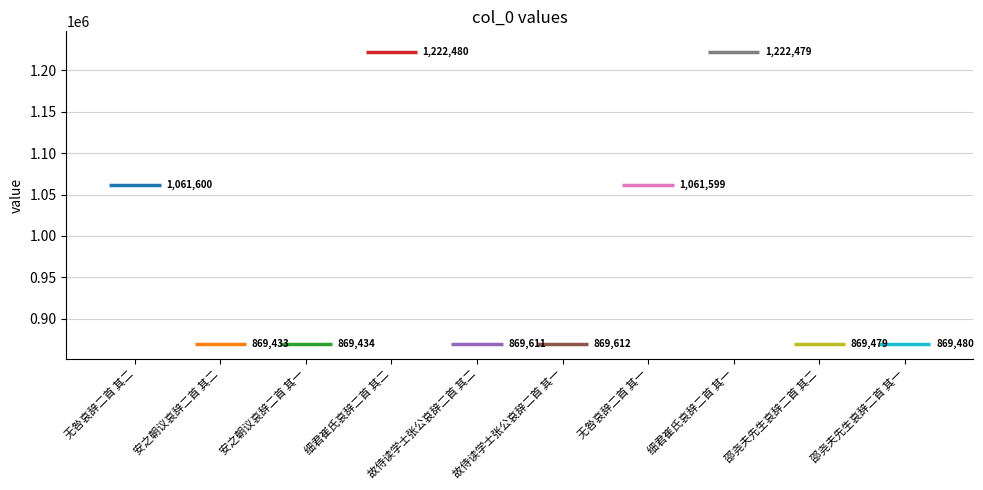

Where does the data first go above 869612?

无咎哀辞二首 其二